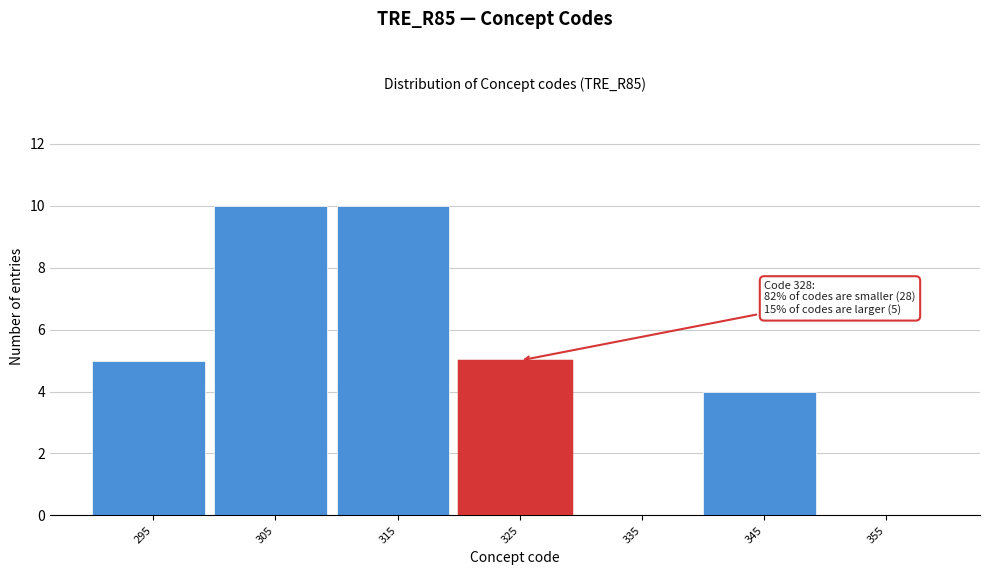

Reading right to left, list all the values displayed in this chart.

355=0	345=4	335=0	325=5	315=10	305=10	295=5